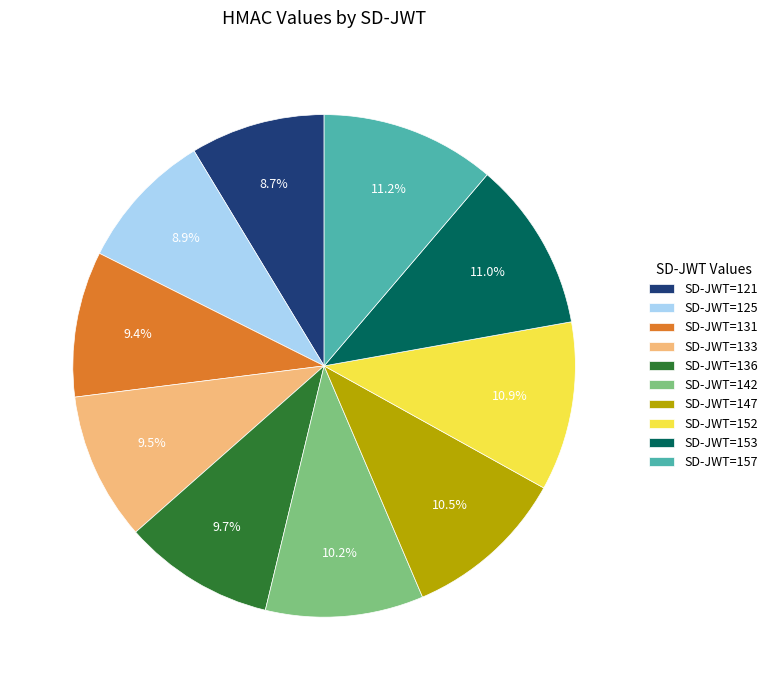

Does any single category account for the majority?

No